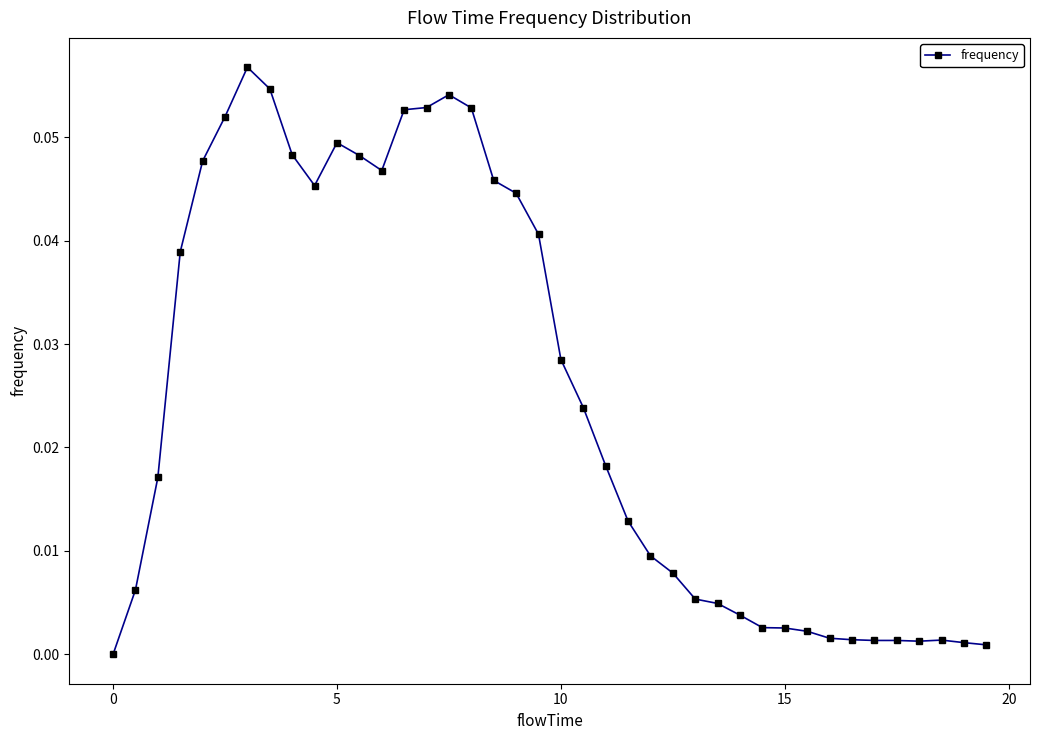

How many lines are shown in the chart?

1